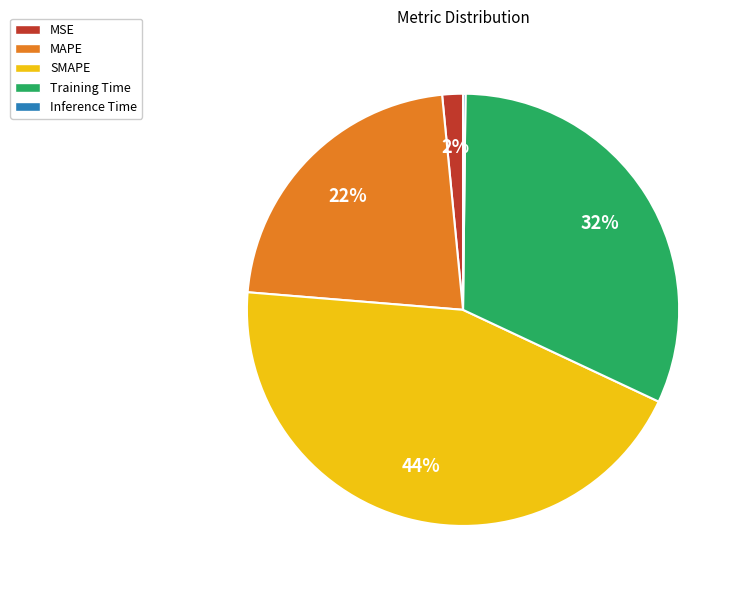

Is MSE the majority of the pie?

No